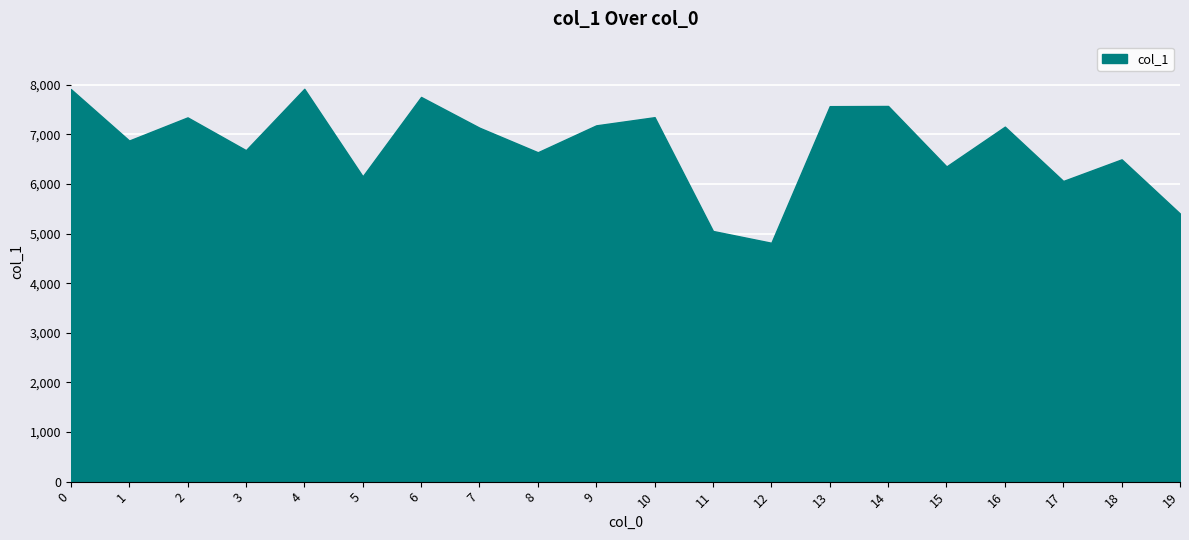

What is the difference between the maximum and minimum values?

3104